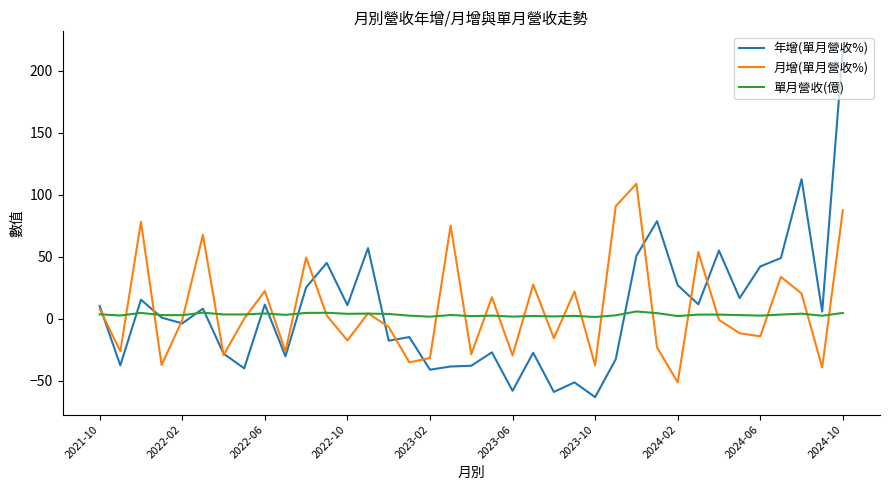

What is the minimum value shown in the chart?

-63.1